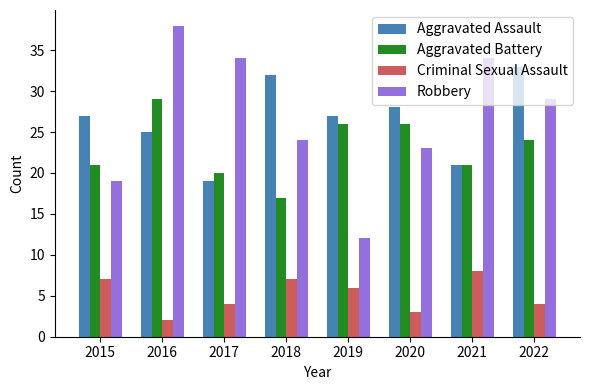

Reading left to right, list all the values displayed in this chart.

Aggravated Assault: 2015=27	2016=25	2017=19	2018=32	2019=27	2020=28	2021=21	2022=33
Aggravated Battery: 2015=21	2016=29	2017=20	2018=17	2019=26	2020=26	2021=21	2022=24
Criminal Sexual Assault: 2015=7	2016=2	2017=4	2018=7	2019=6	2020=3	2021=8	2022=4
Robbery: 2015=19	2016=38	2017=34	2018=24	2019=12	2020=23	2021=34	2022=29